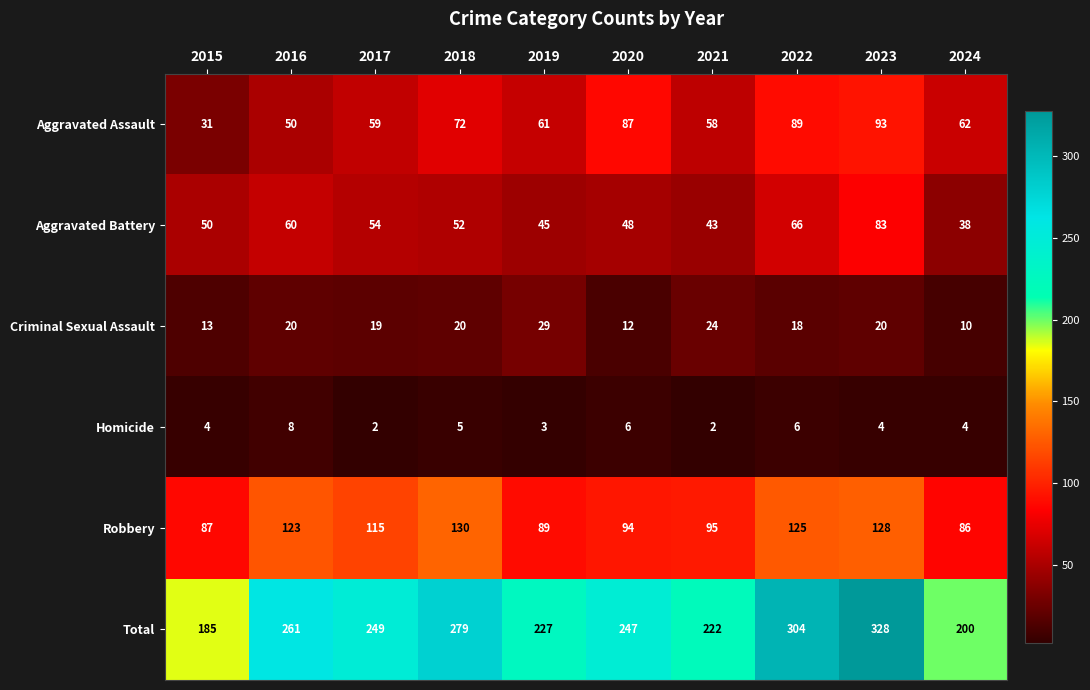

What is the sum of all Robbery values?

1072